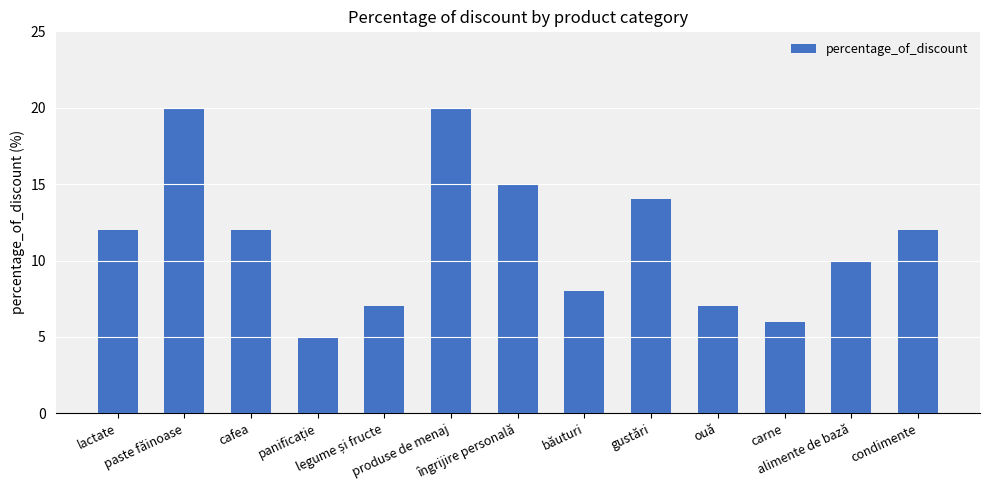

What is the difference between the second highest and minimum values?

15